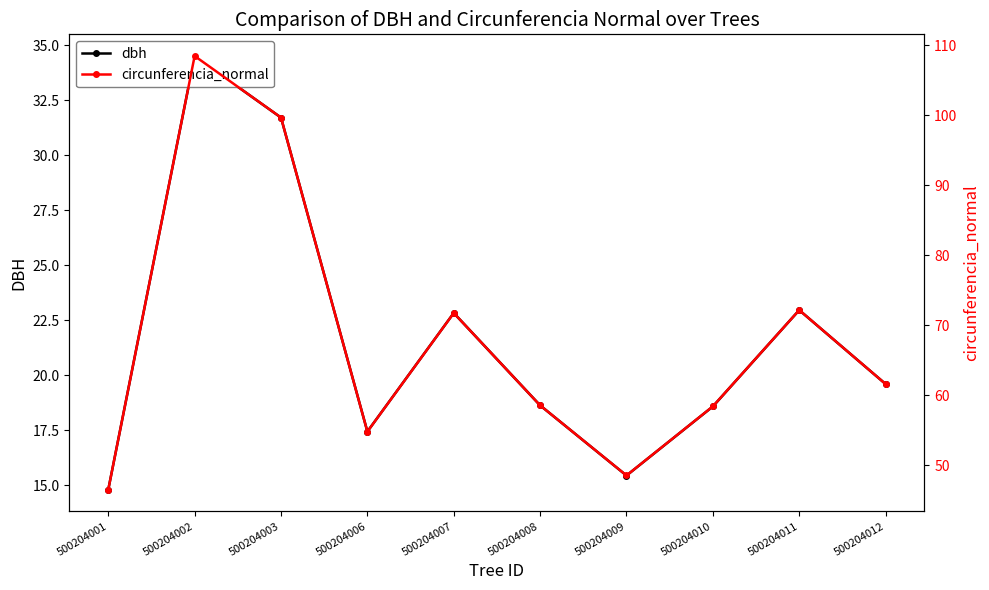

True or false: dbh has a value of 9.9 at 500204001.

False